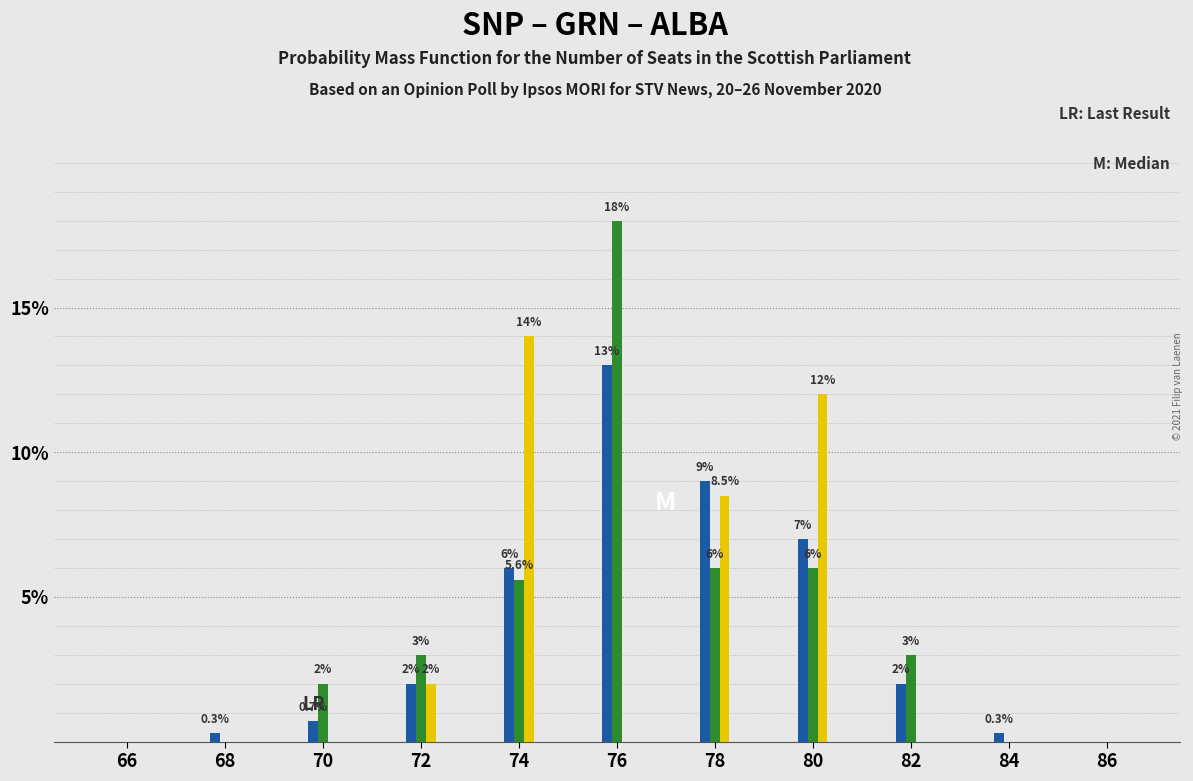

At which category is the sum across all series the highest?

76